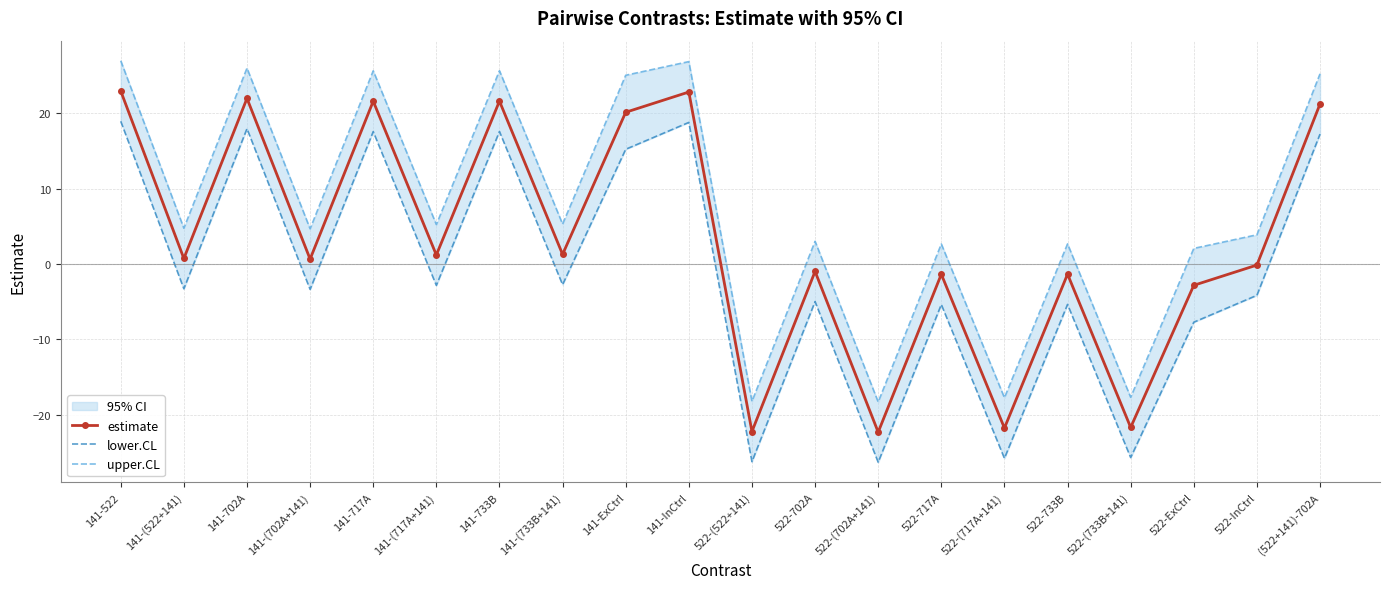

Reading left to right, list all the values displayed in this chart.

estimate: 23.0	0.7	22.0	0.7	21.6	1.2	21.6	1.3	20.1	22.8	-22.2	-1.0	-22.3	-1.4	-21.8	-1.3	-21.7	-2.8	-0.1	21.2
lower.CL: 18.9	-3.3	18.0	-3.4	17.6	-2.8	17.6	-2.7	15.2	18.8	-26.2	-5.0	-26.3	-5.4	-25.8	-5.4	-25.7	-7.7	-4.1	17.2
upper.CL: 27.0	4.8	26.0	4.7	25.6	5.2	25.6	5.3	25.0	26.9	-18.2	3.0	-18.3	2.7	-17.7	2.7	-17.7	2.1	3.9	25.2